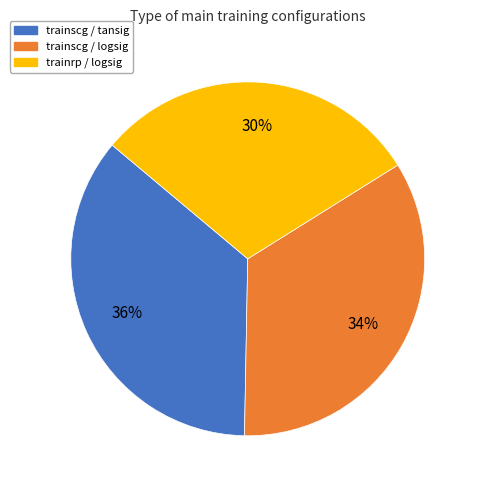

Combined, do trainrp / logsig and trainscg / tansig account for over 50%?

Yes